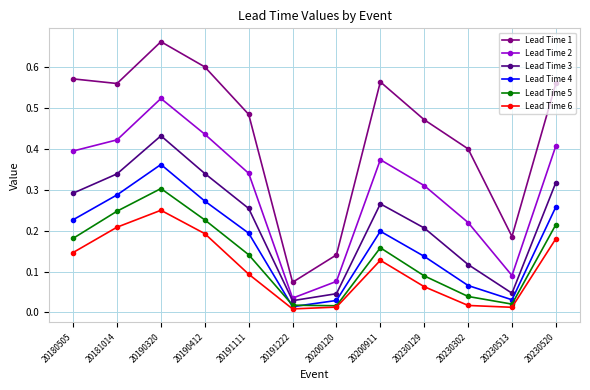

Which series changed the most between 20190320 and 20230302?

Lead Time 3